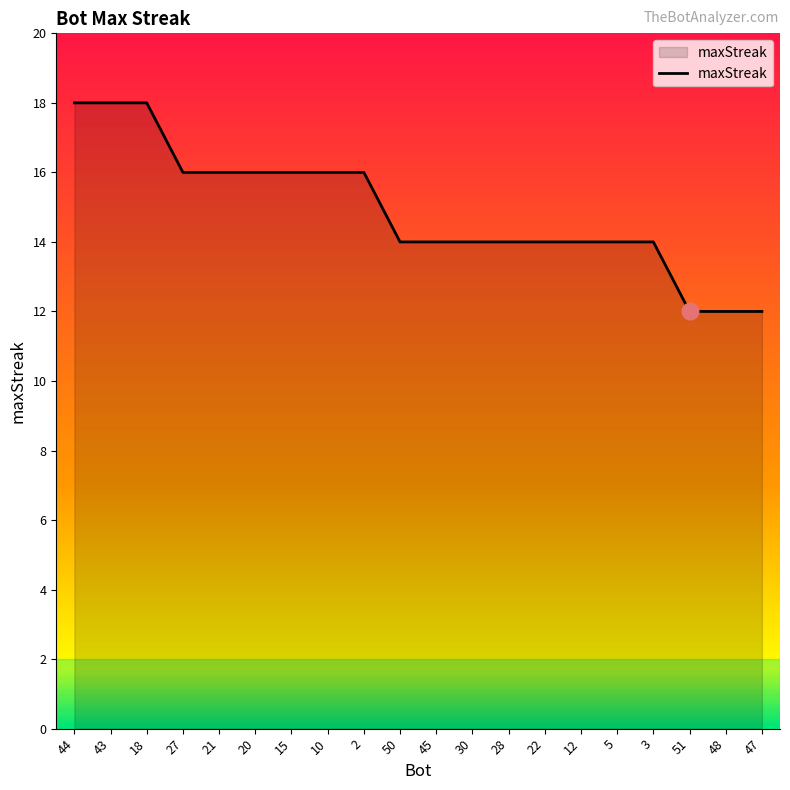

What value does the data have at 43?

18